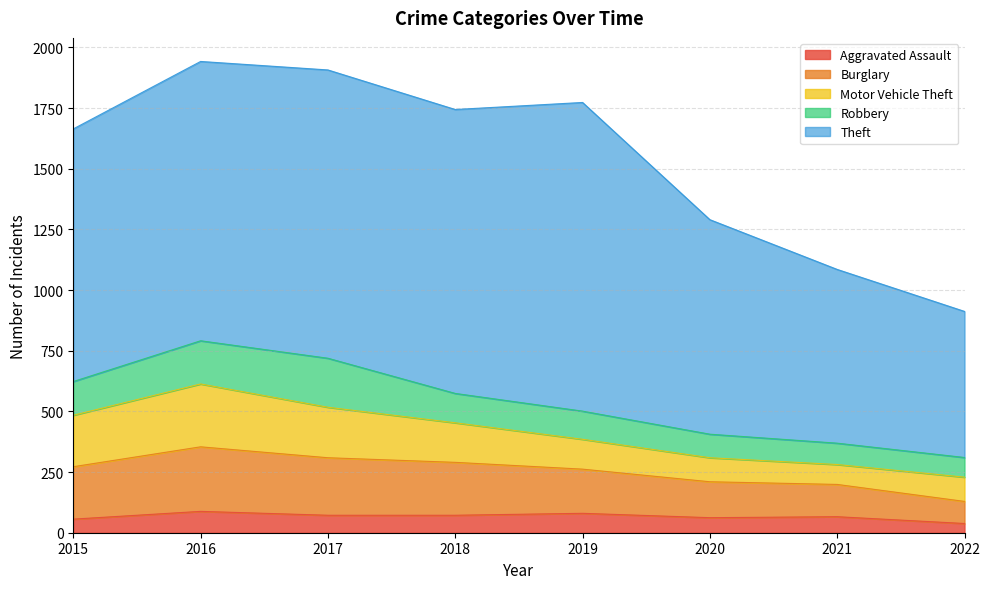

What value does the Motor Vehicle Theft series have at 2021?

82